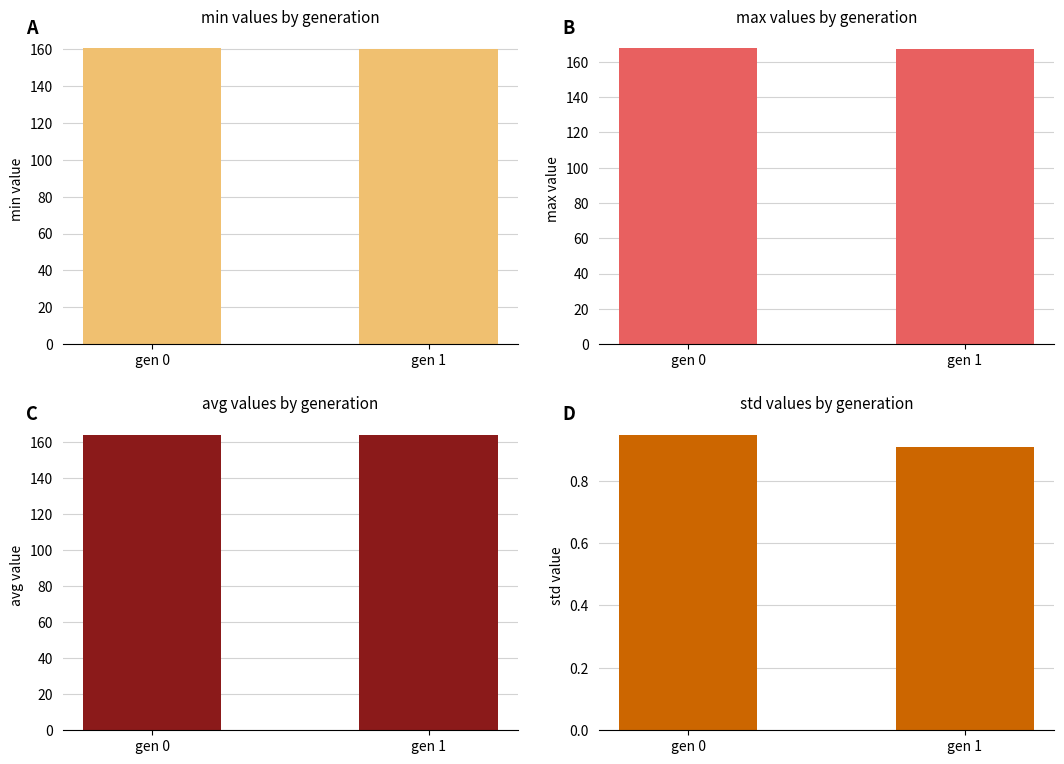

How many avg values are between 163 and 164?

2